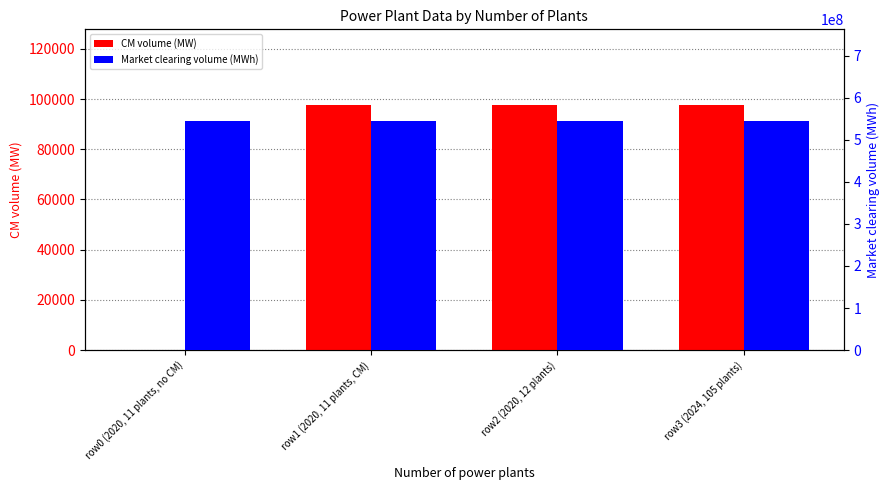

Reading left to right, transcribe all the data shown in this chart.

CM volume (MW): row0 (2020, 11 plants, no CM)=0.0	row1 (2020, 11 plants, CM)=97504.6	row2 (2020, 12 plants)=97504.6	row3 (2024, 105 plants)=97504.6
Market clearing volume (MWh): row0 (2020, 11 plants, no CM)=544999999.1	row1 (2020, 11 plants, CM)=544999999.1	row2 (2020, 12 plants)=544999999.1	row3 (2024, 105 plants)=544999999.1